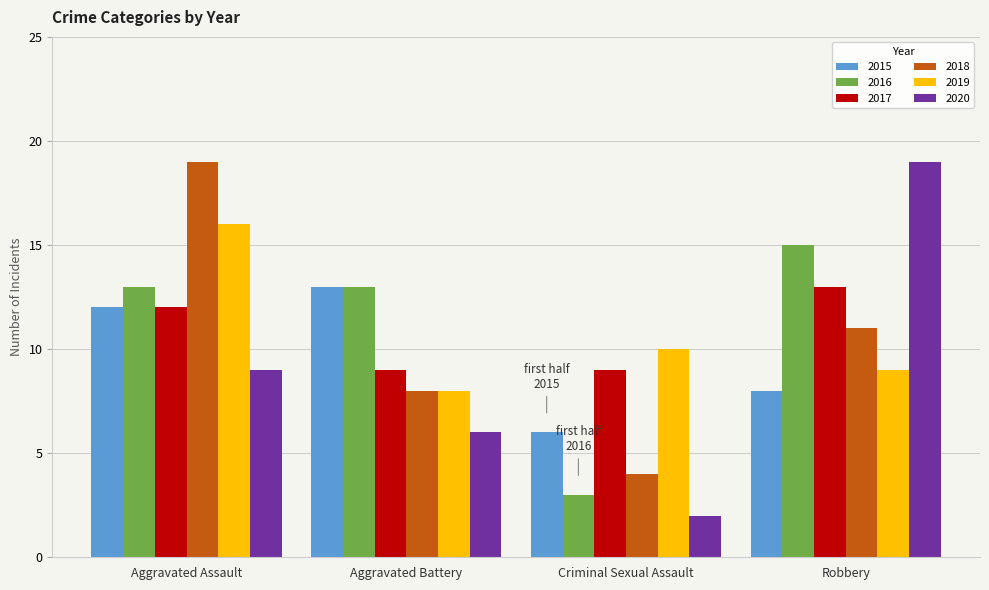

What is the sum of the 2016 values at Robbery and Criminal Sexual Assault?

18